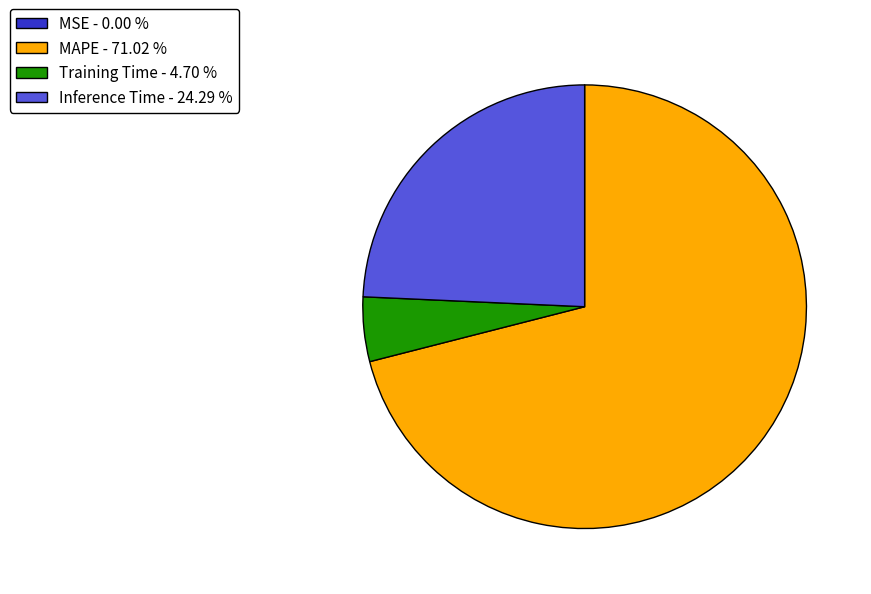

Is the sum of Inference Time - 24.29 % and Training Time - 4.70 % greater than half?

No